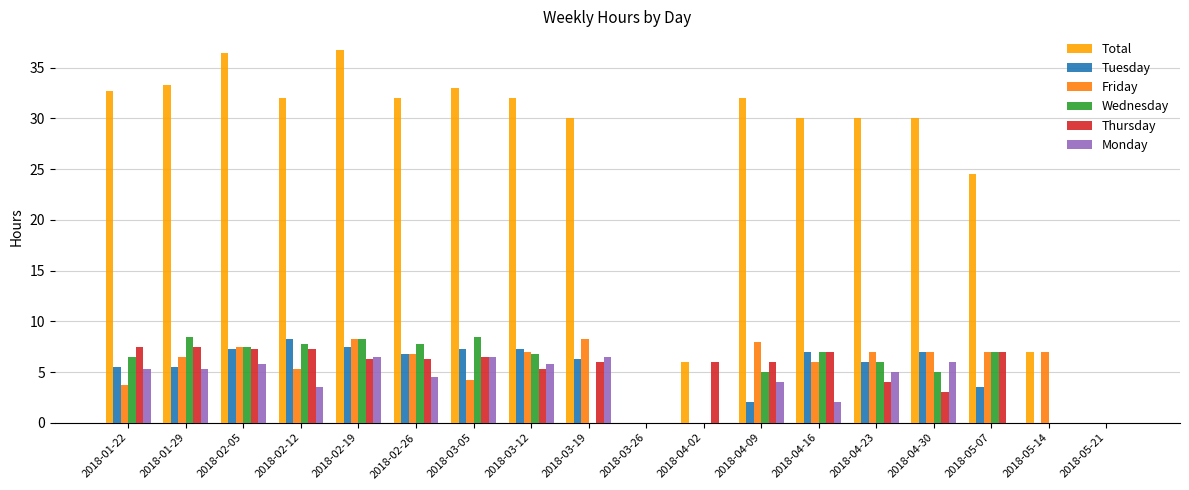

What is the sum of all Wednesday values?

91.5